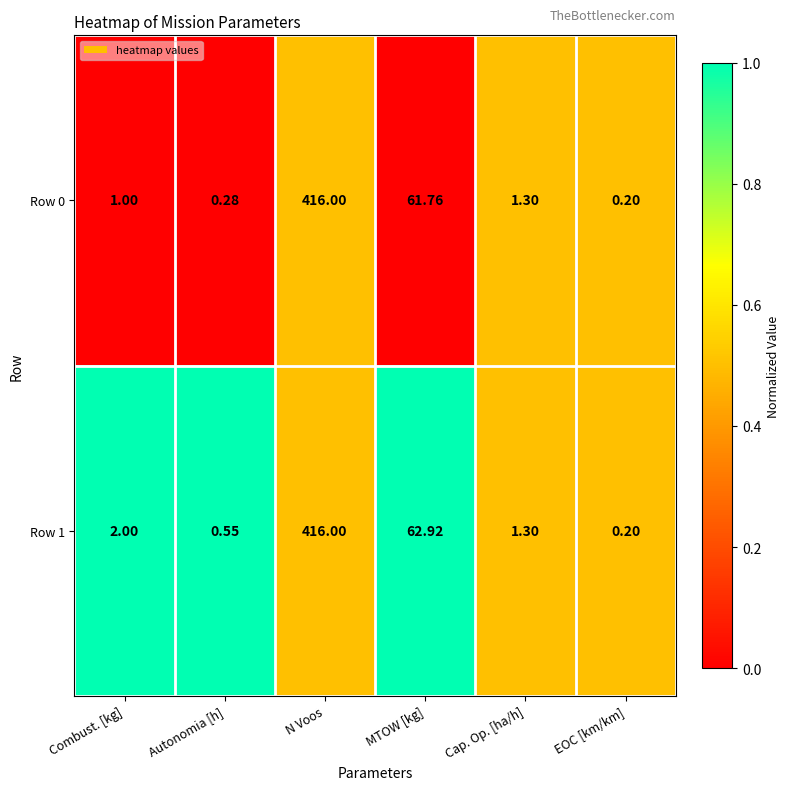

How many values in the Row 0 series are below 1?

2